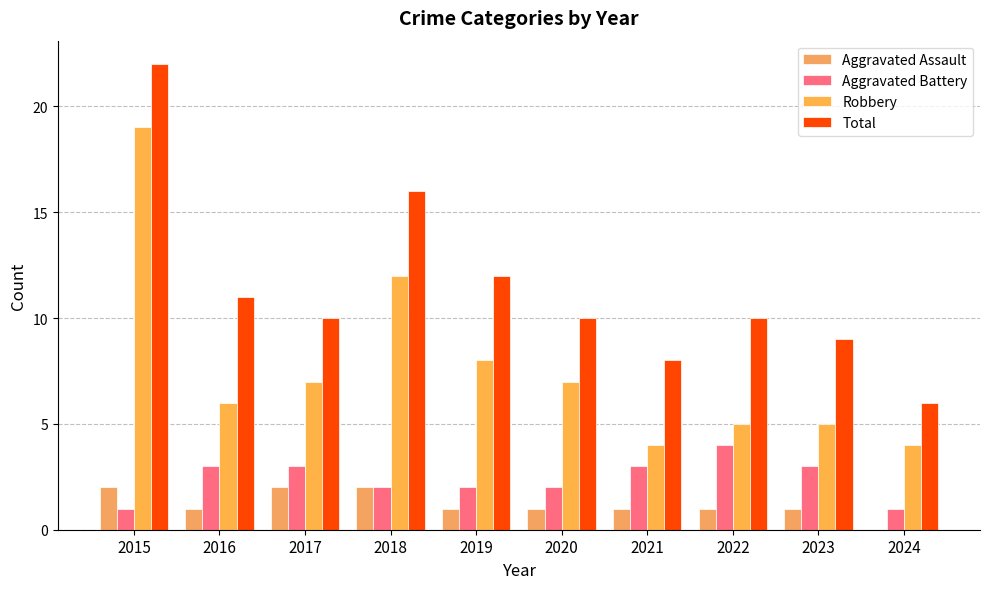

At how many categories does at least one series exceed 13?

2